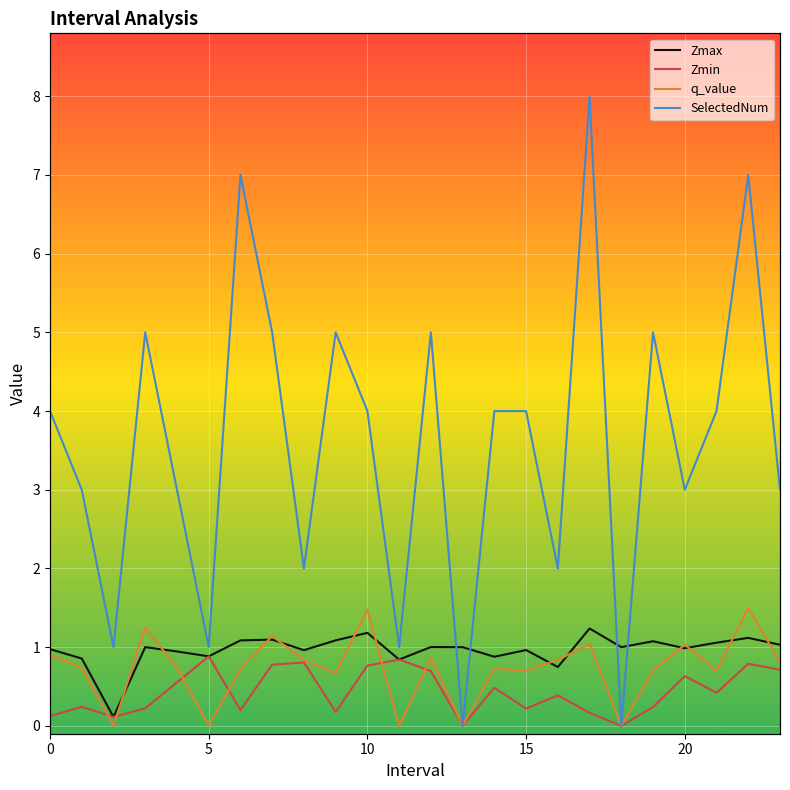

Is it true that q_value equals 0.0 at 13?

True